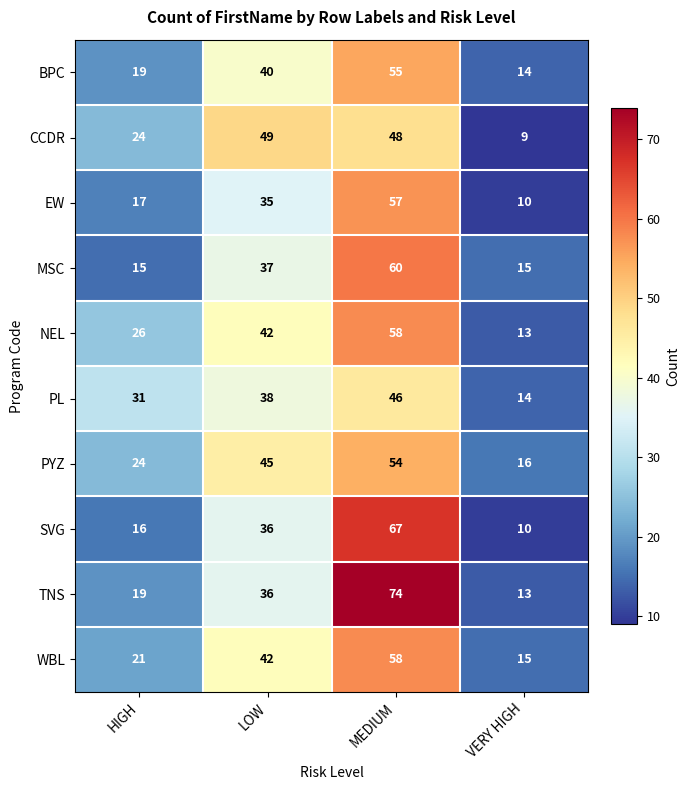

What is the difference between the second highest and minimum values in the SVG series?

26